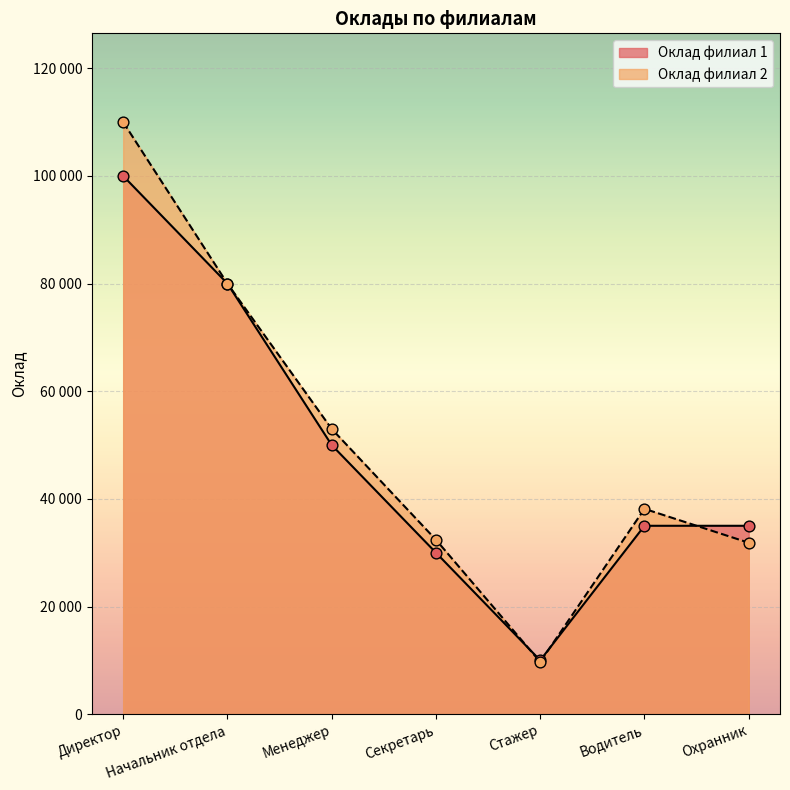

Is the value of Оклад филиал 2 at Менеджер greater than the value of Оклад филиал 1 at Охранник?

Yes